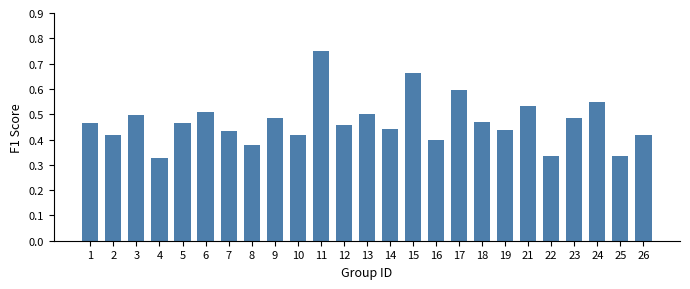

How many values are between 0 and 1?

25